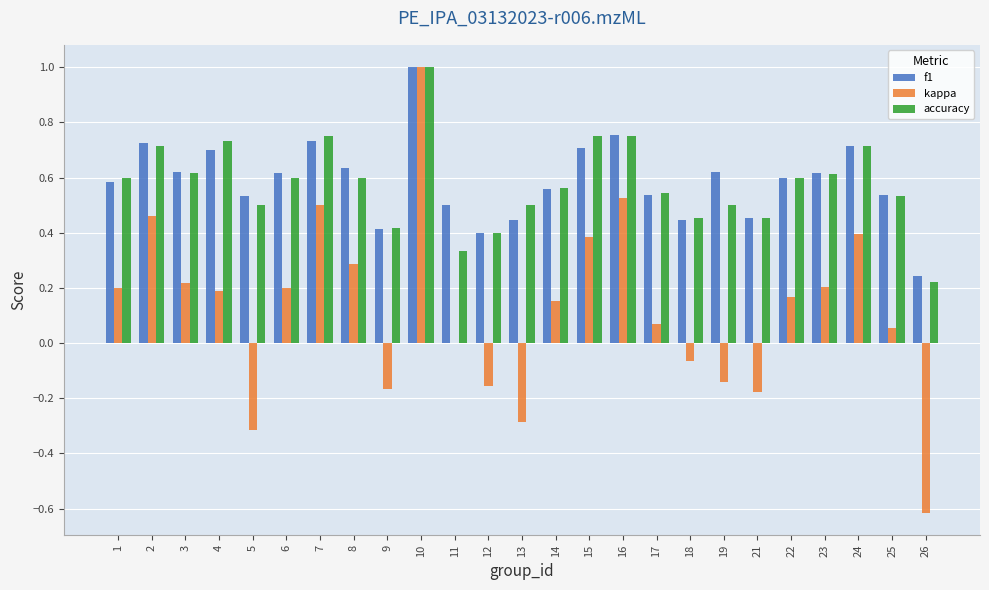

Which label corresponds to the largest value in the chart?

10